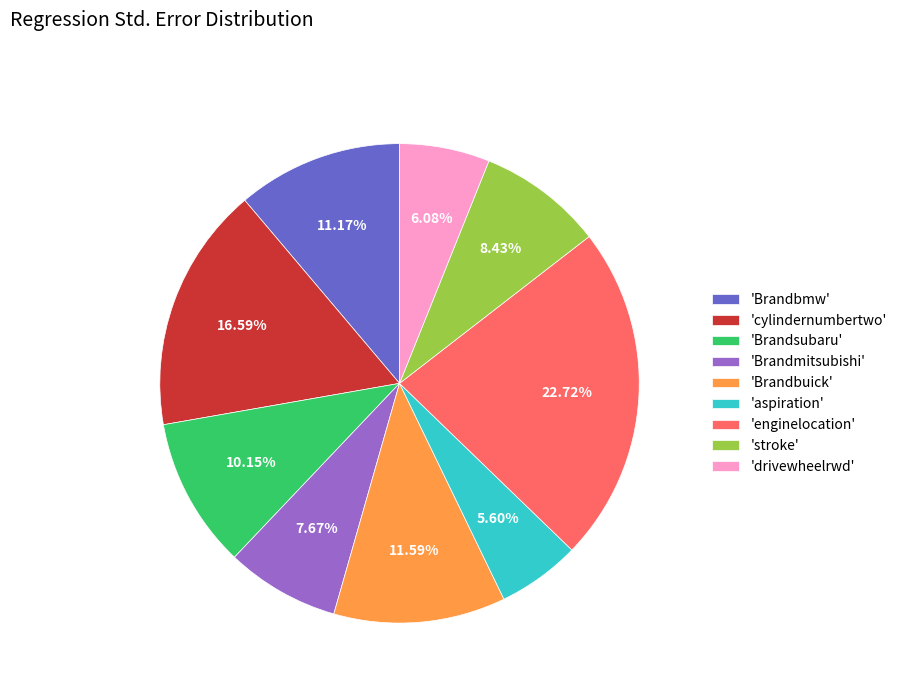

Between 'Brandsubaru' and 'stroke', which is larger?

'Brandsubaru'